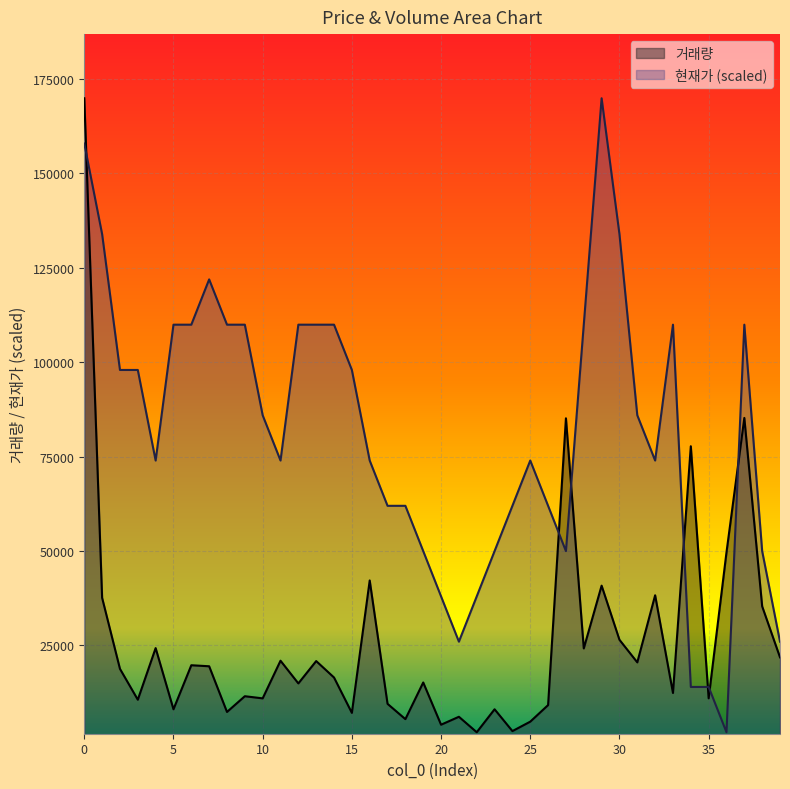

Between 6 and 29, which series saw the biggest shift?

현재가